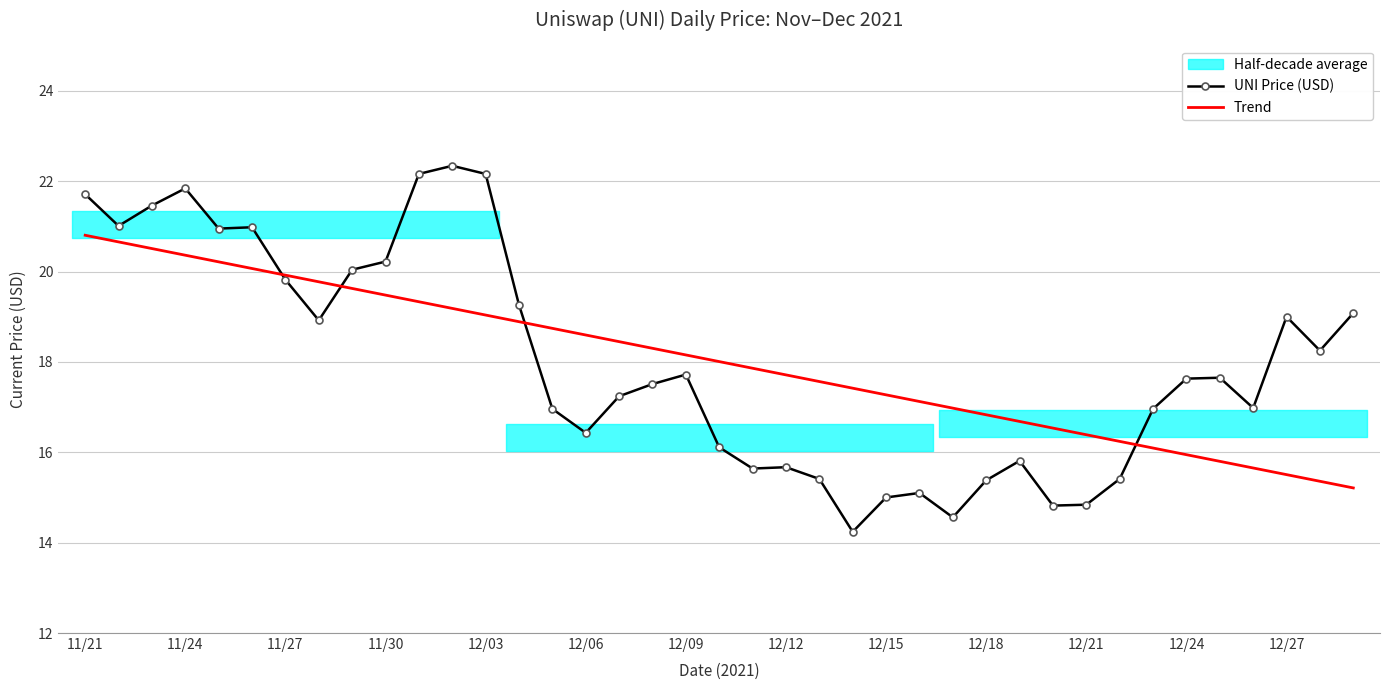

How many times do Trend and UNI Price (USD) cross each other?

4